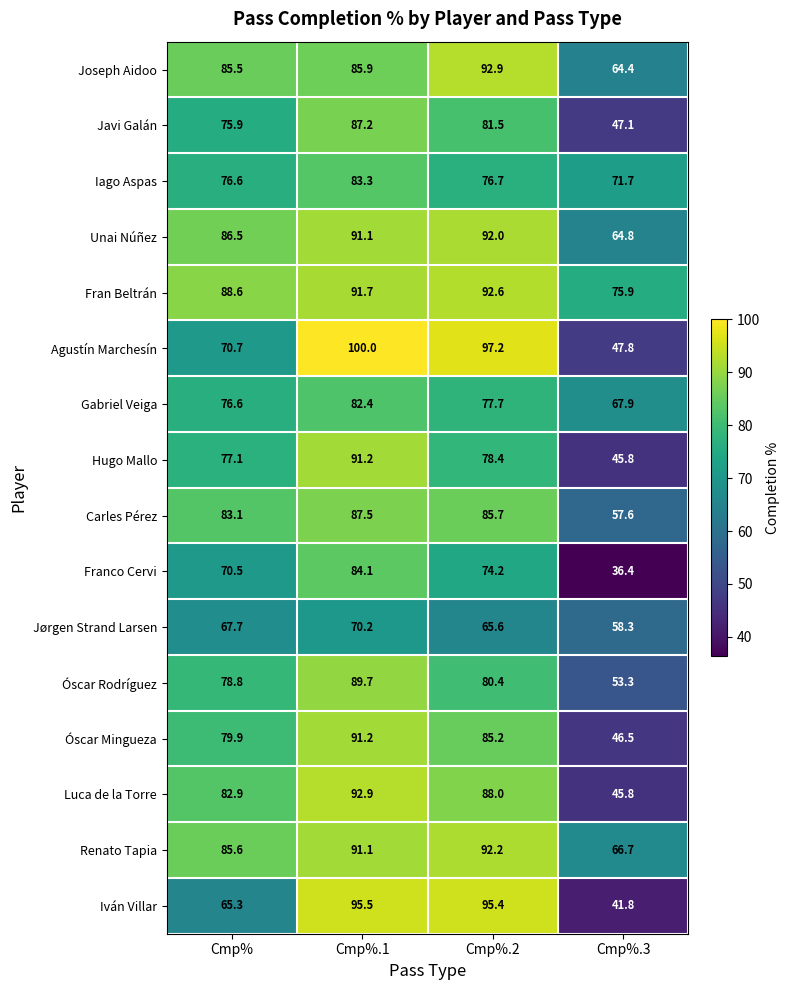

Which series has the widest spread of values?

Iván Villar